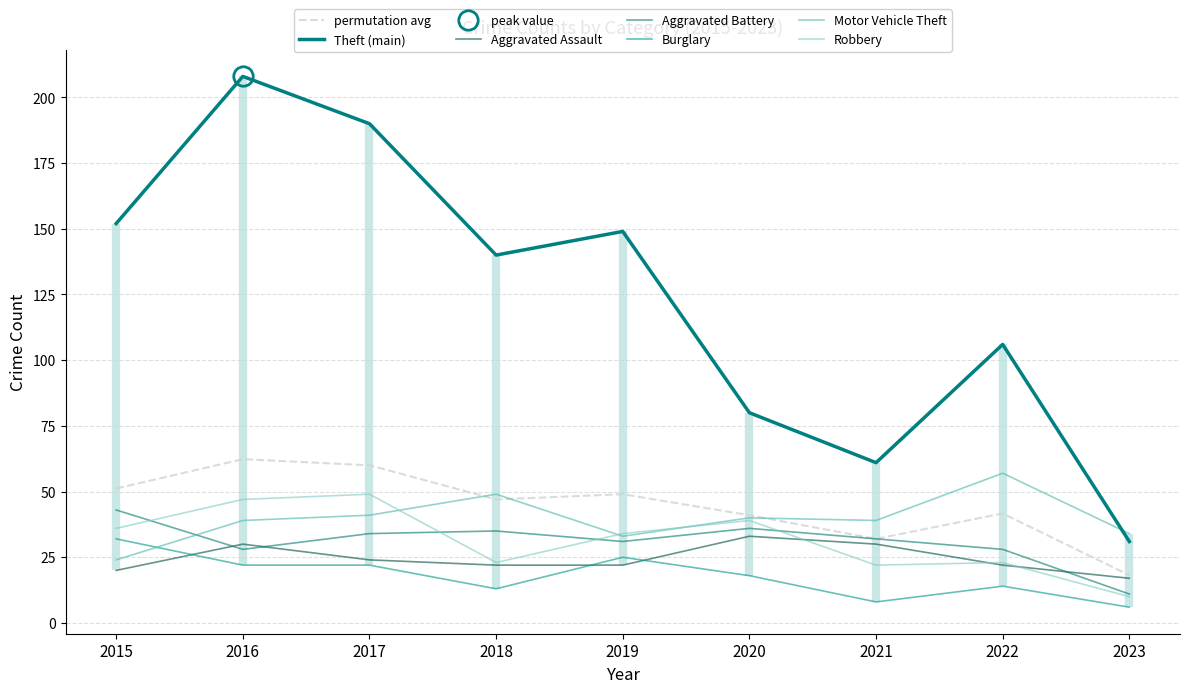

Is the value of Burglary at 2018 greater than the value of Motor Vehicle Theft at 2022?

No